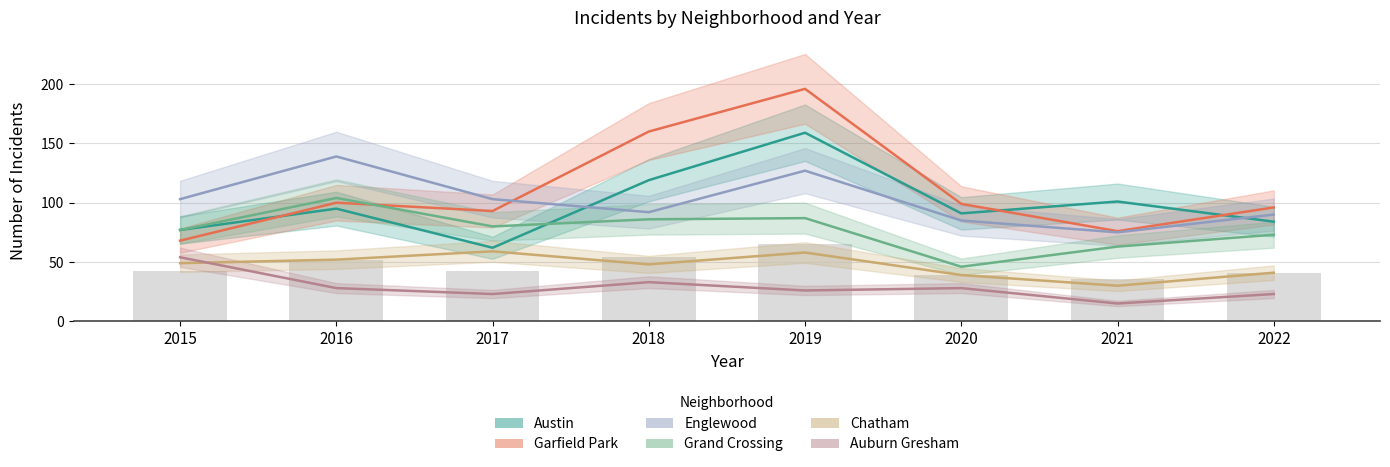

List the series in order of their peak value, lowest first.

Auburn Gresham, Chatham, Grand Crossing, Englewood, Austin, Garfield Park